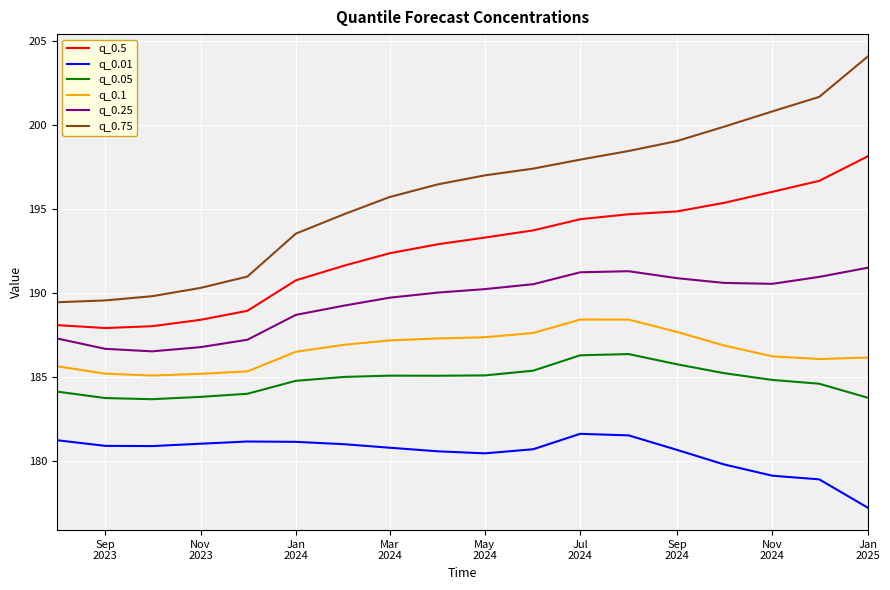

Which series has the largest total across all categories?

q_0.75